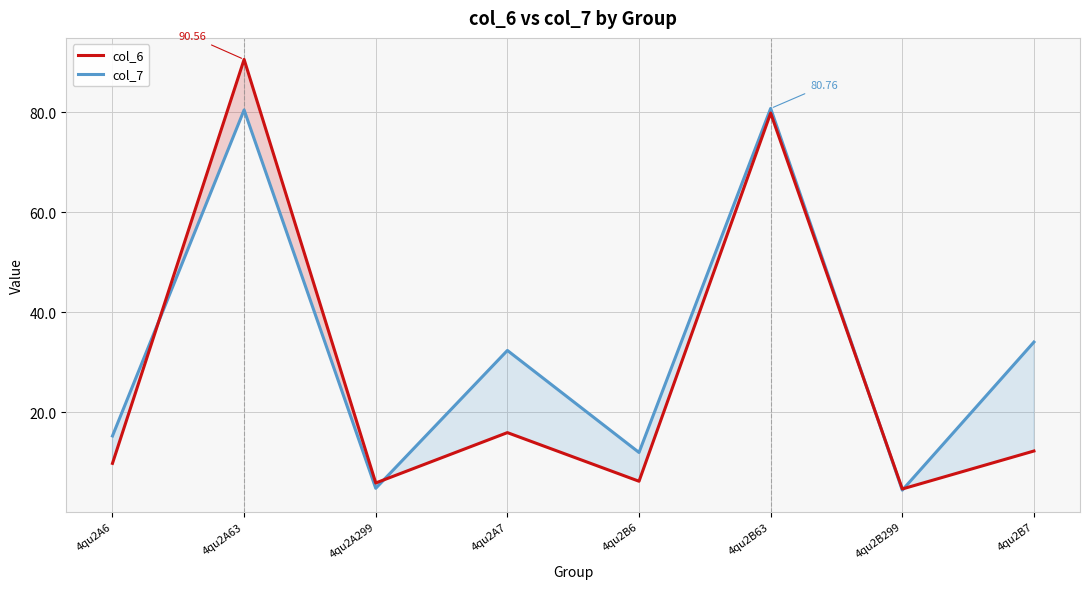

Reading right to left, extract all data points from this chart.

col_6: 12.2	4.6	79.8	6.2	15.9	5.8	90.6	9.7
col_7: 34.0	4.4	80.8	11.9	32.3	4.8	80.5	15.2